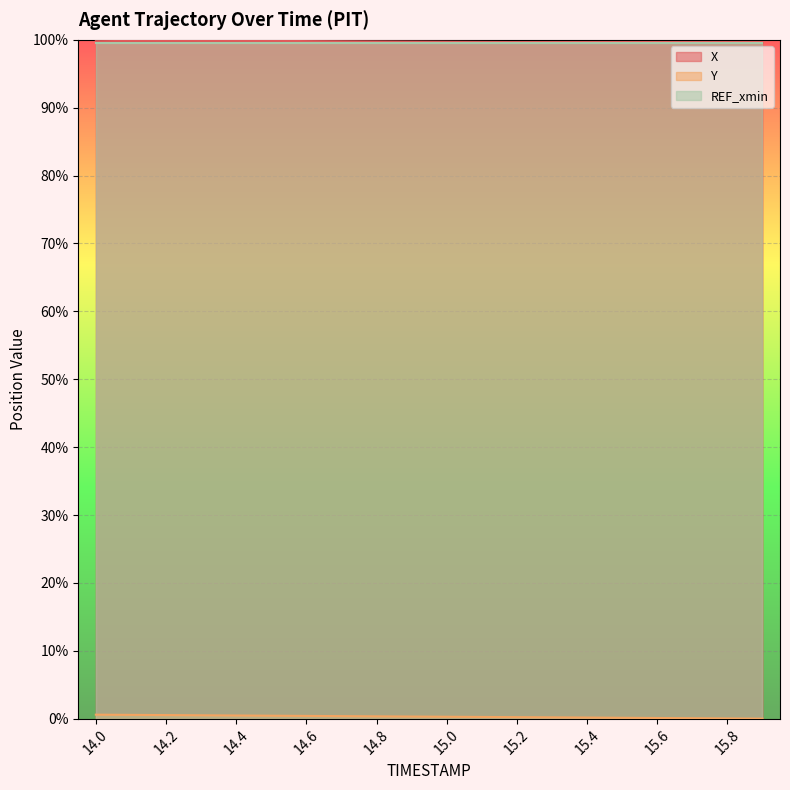

At how many categories does at least one series exceed 52?

20